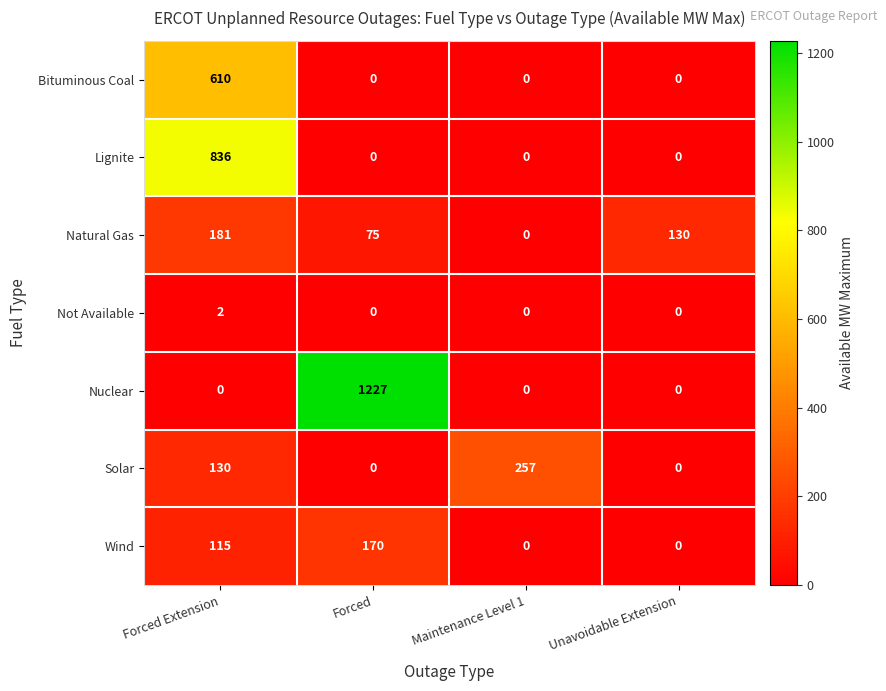

Reading left to right, list all the values displayed in this chart.

Bituminous Coal: 610	0	0	0
Lignite: 836	0	0	0
Natural Gas: 181	75	0	130
Not Available: 2	0	0	0
Nuclear: 0	1227	0	0
Solar: 130	0	257	0
Wind: 115	170	0	0